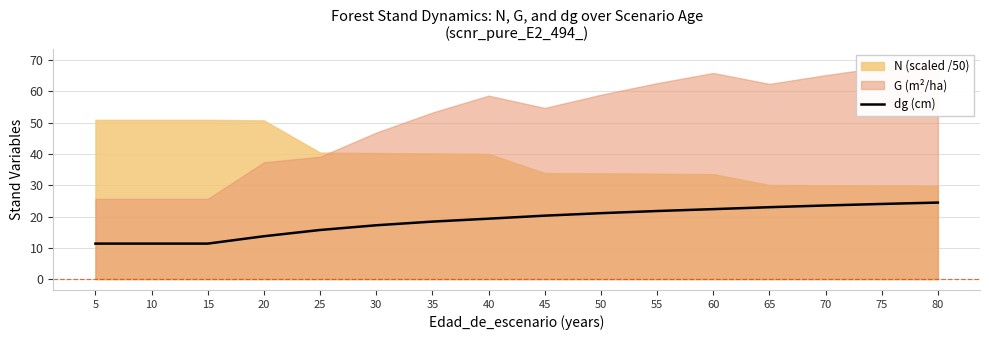

Reading left to right, extract all data points from this chart.

11.3	11.3	11.3	13.7	15.7	17.2	18.4	19.3	20.3	21.1	21.8	22.4	23.0	23.5	24.0	24.5